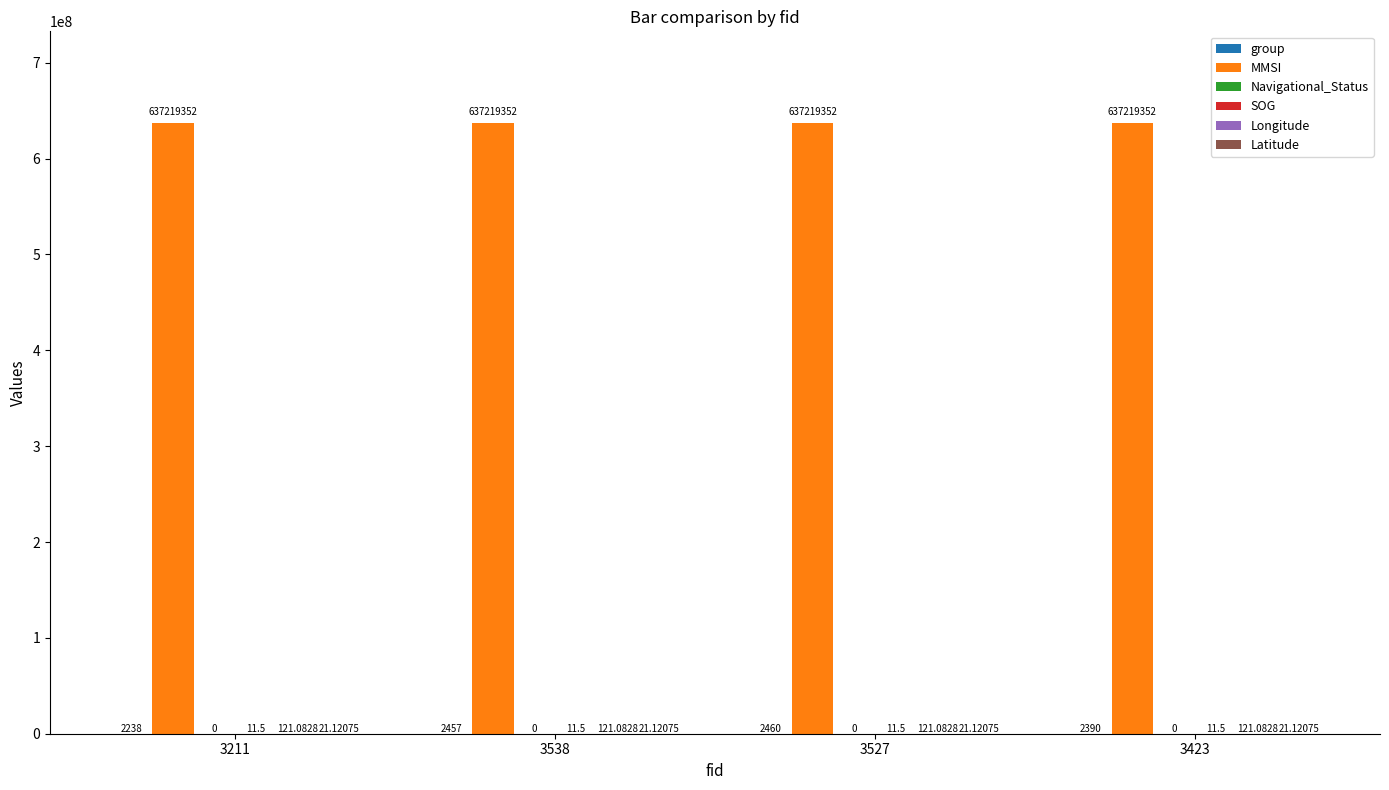

At which category is the sum across all series the highest?

3527